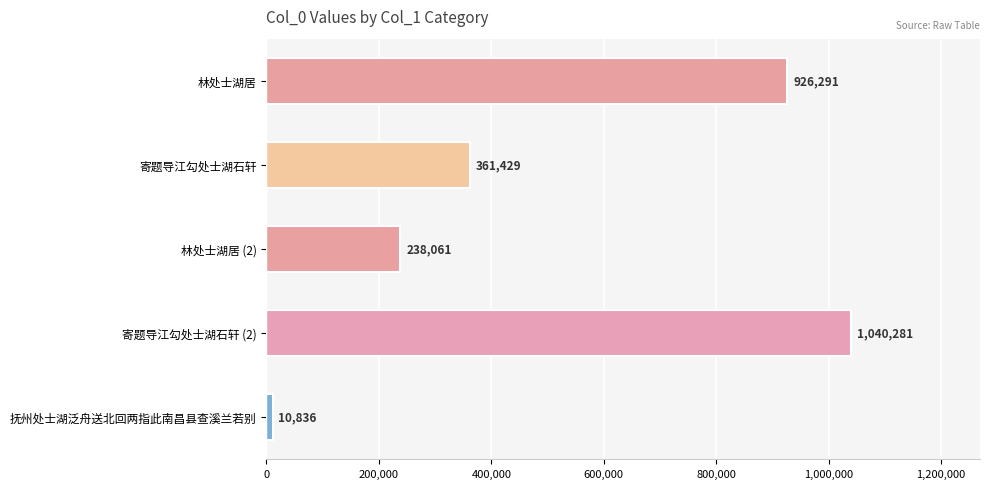

What is the difference between the second highest and minimum values?

915455